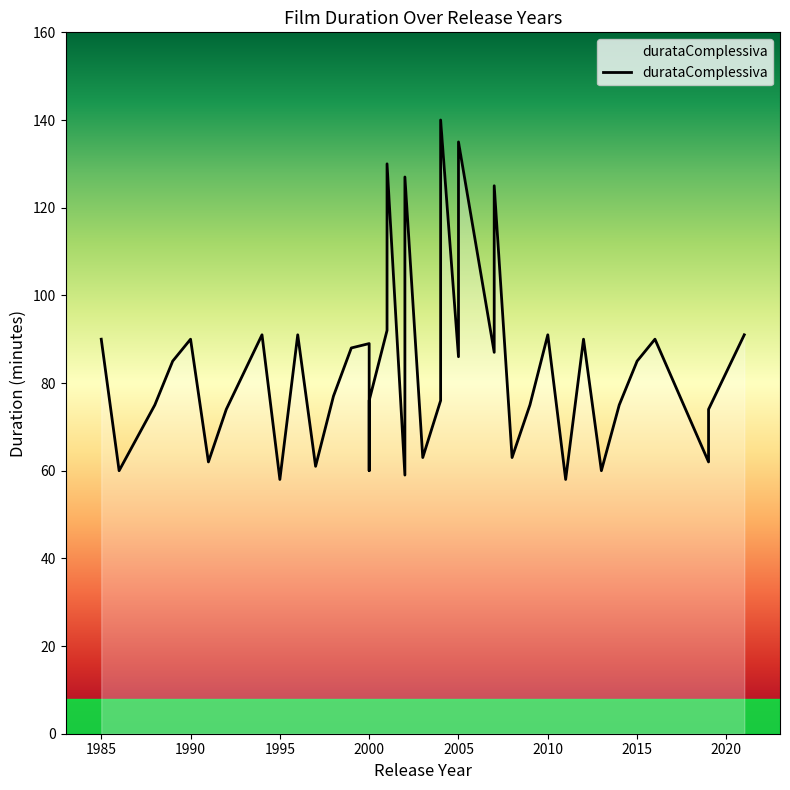

What is the greatest value displayed?

140